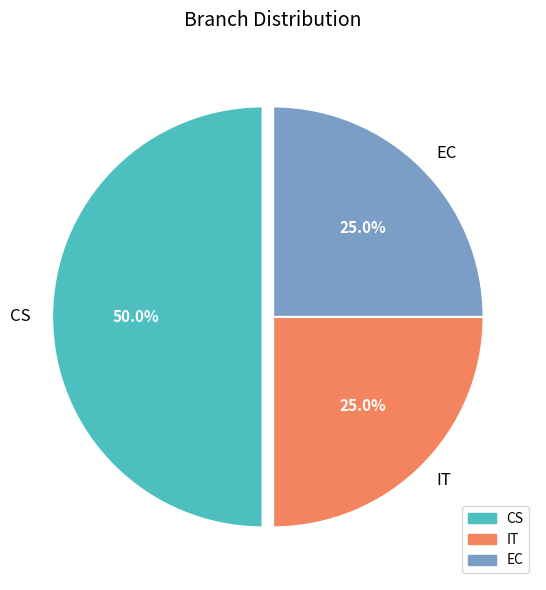

To the nearest percent, what portion does CS represent?

50%